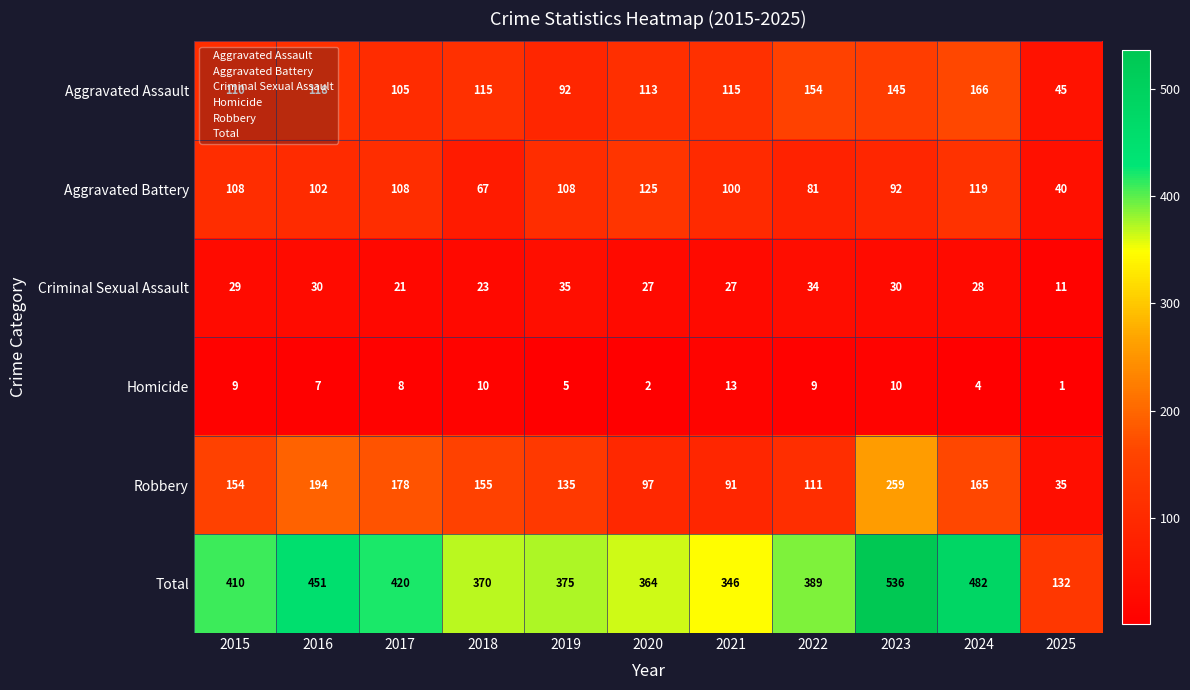

At which label is Total closest to 334?

2021